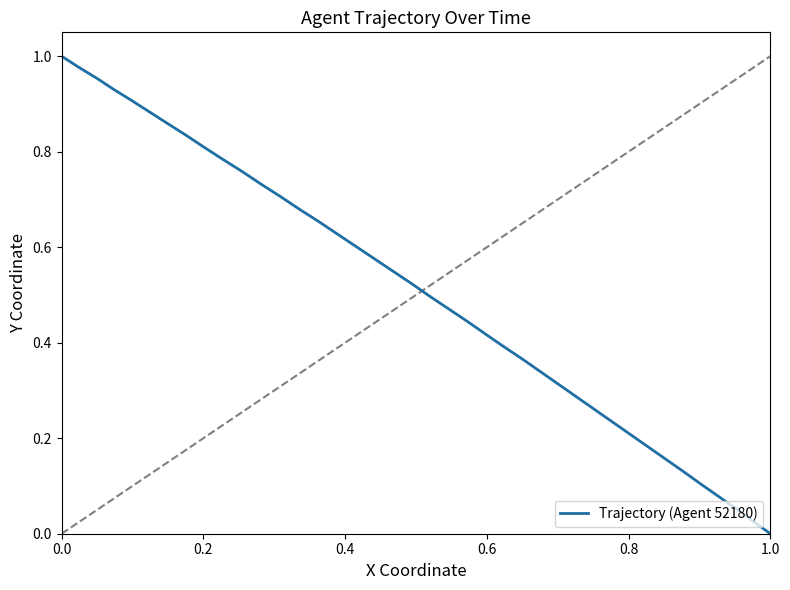

Does the chart have visible grid lines?

No